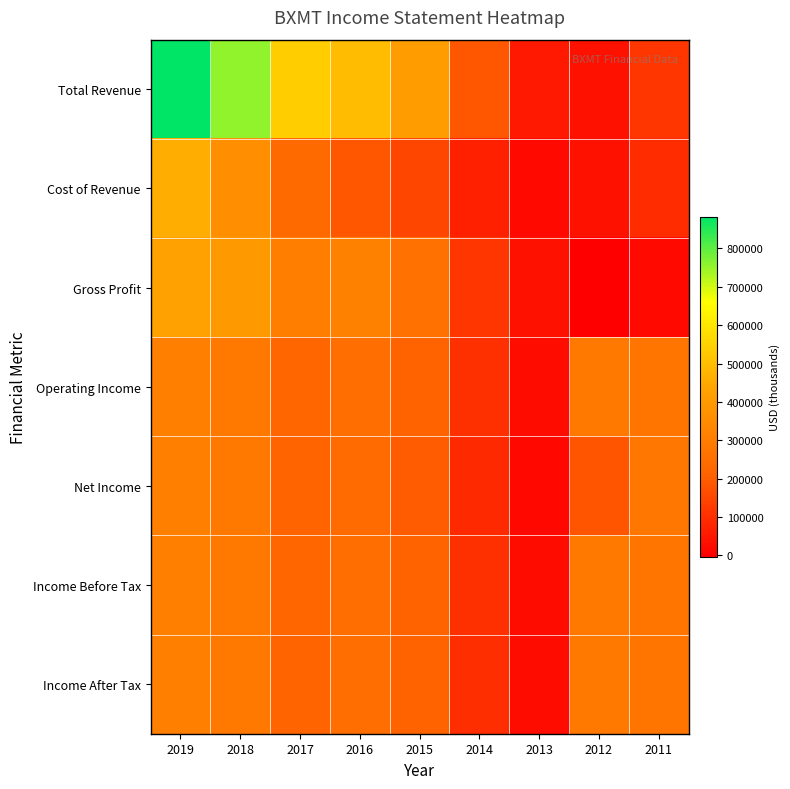

At which category is the sum across all series the highest?

2019